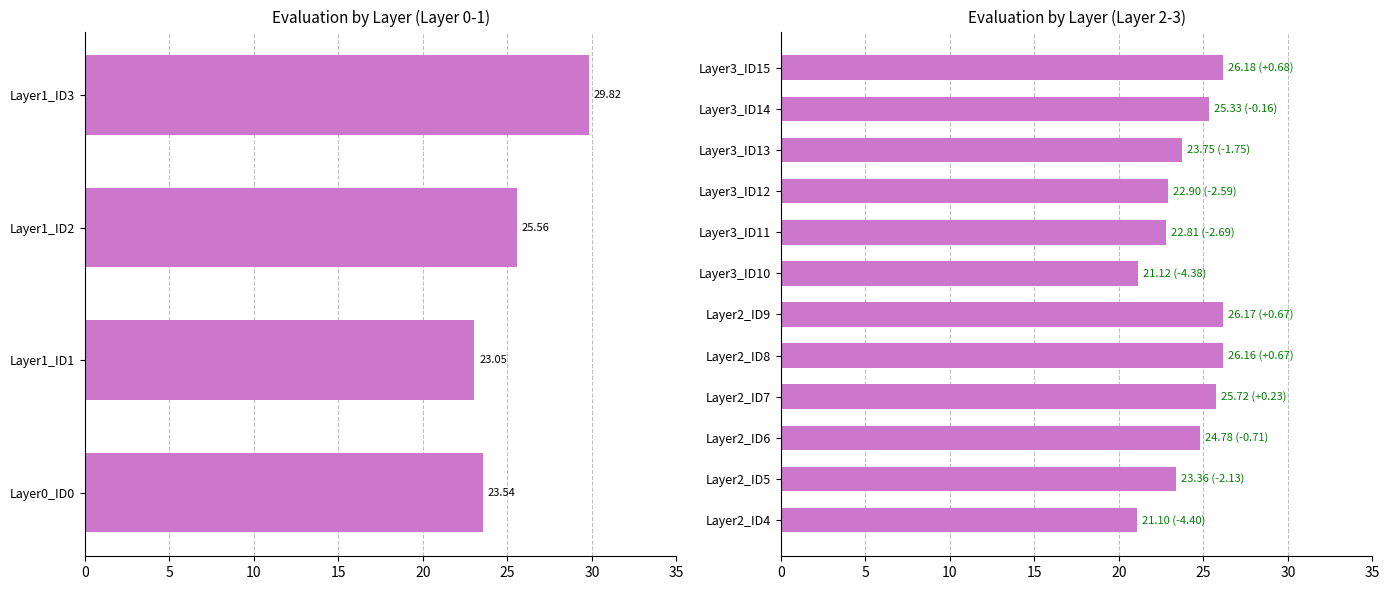

What is the ratio of the value at Layer2_ID4 to the value at Layer3_ID13?

0.9